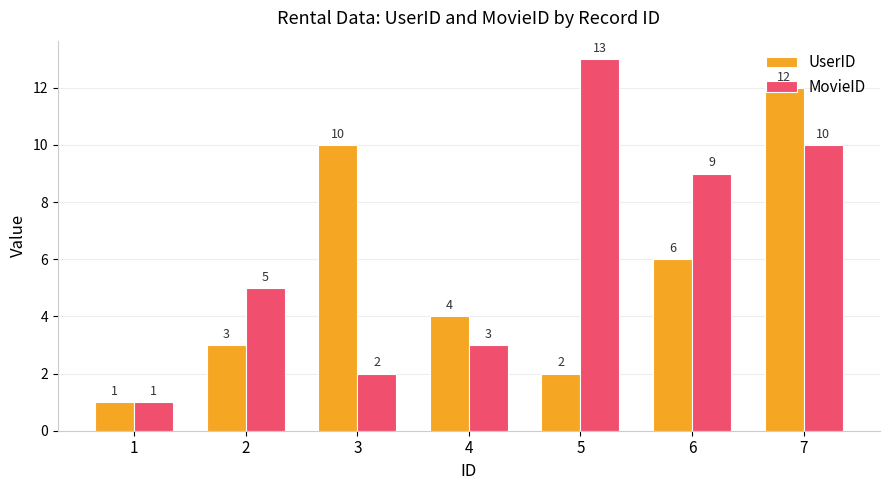

What is the greatest value displayed?

13